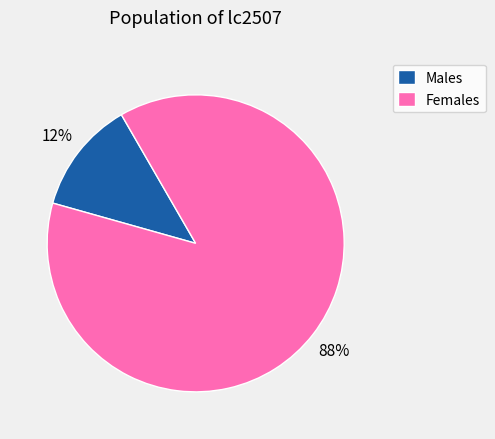

Which category accounts for the majority?

Females